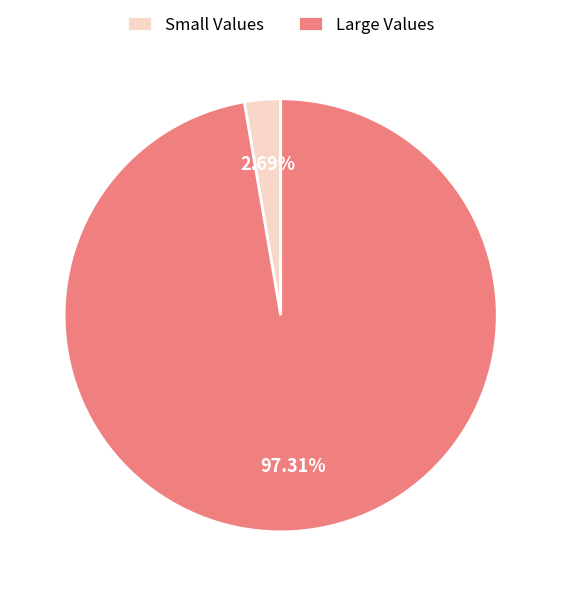

Is the sum of Large Values and Small Values greater than half?

Yes